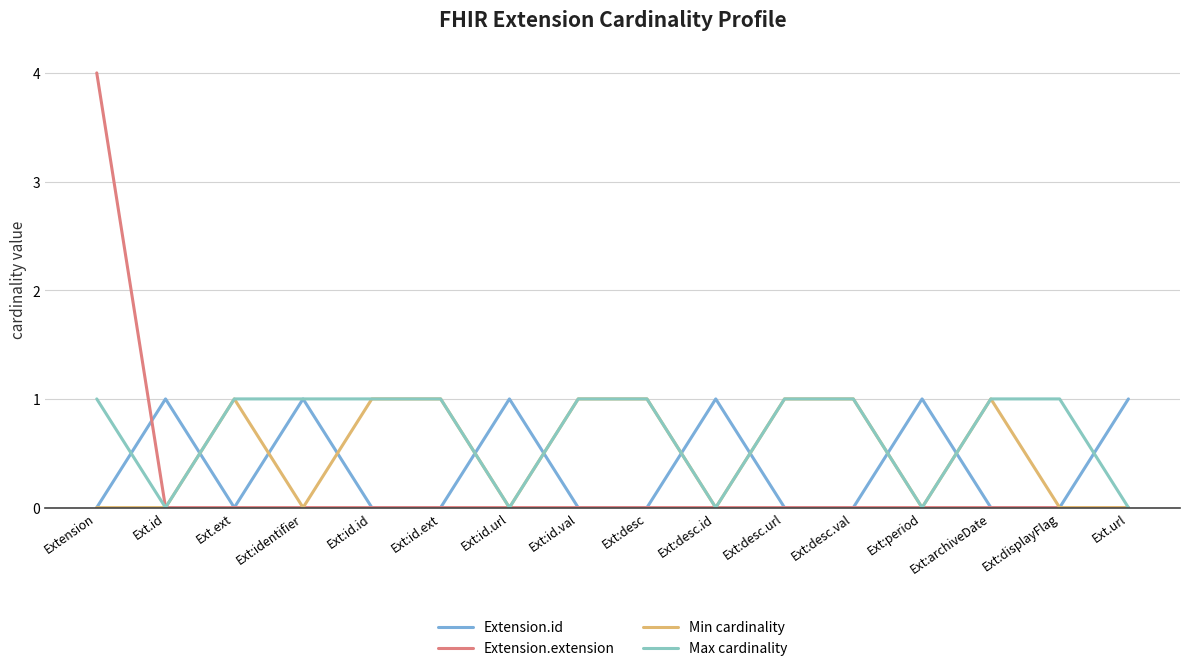

Which series has the widest spread of values?

Extension.extension